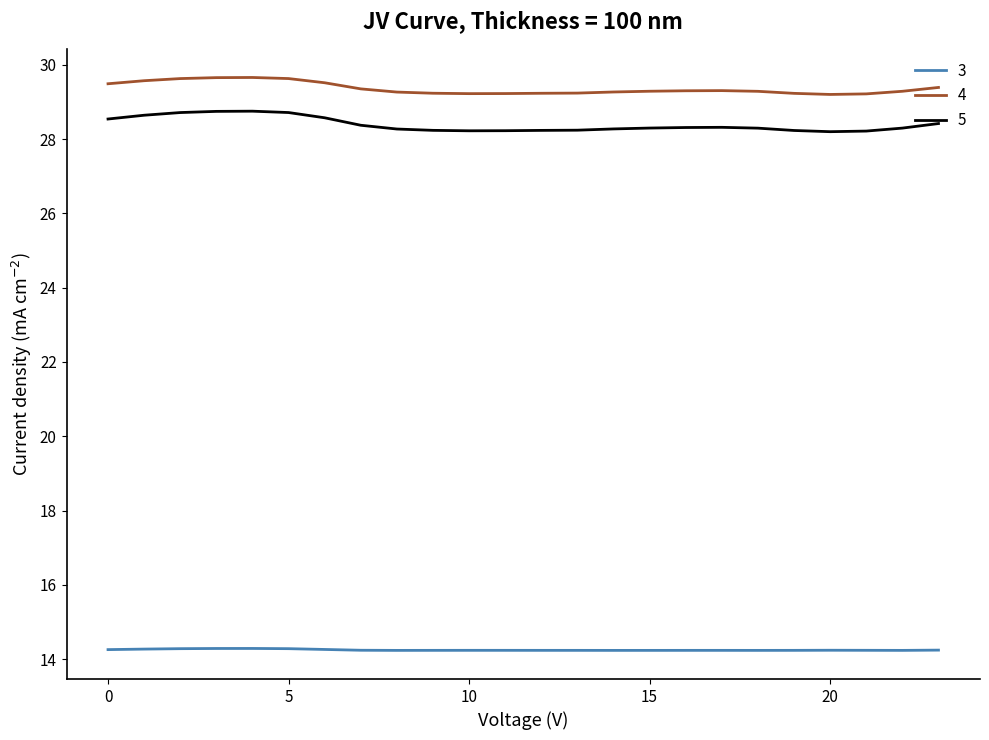

True or false: 4 and 3 intersect in this chart.

False